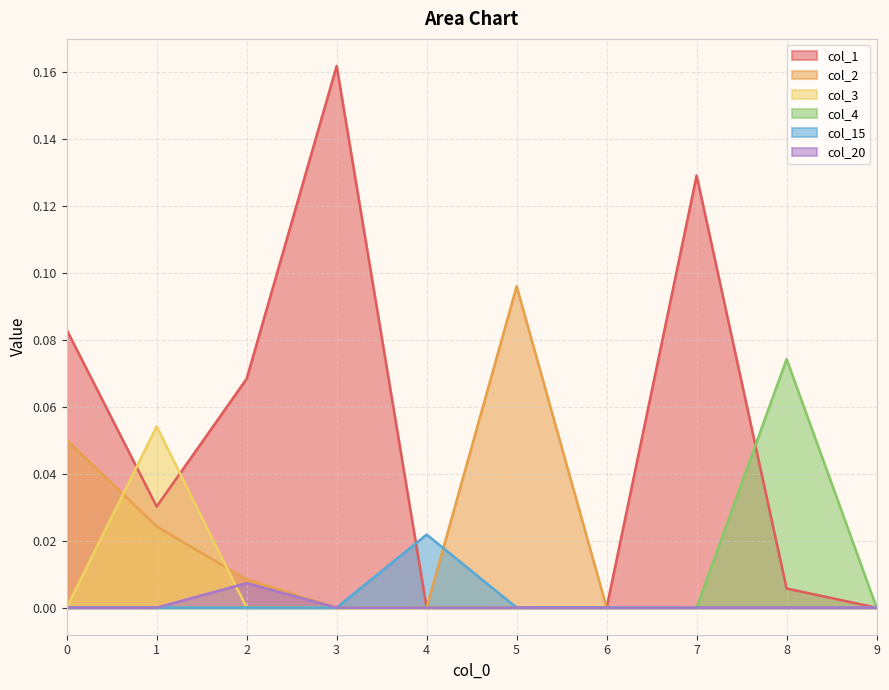

Rank the series at 0 from lowest to highest value.

col_3, col_4, col_15, col_20, col_2, col_1